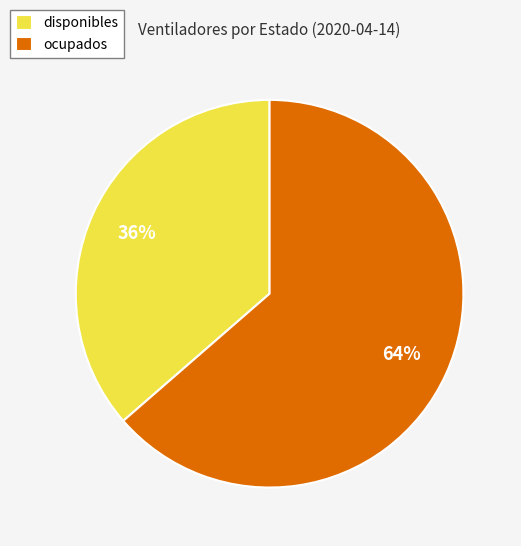

Between ocupados and disponibles, which is larger?

ocupados